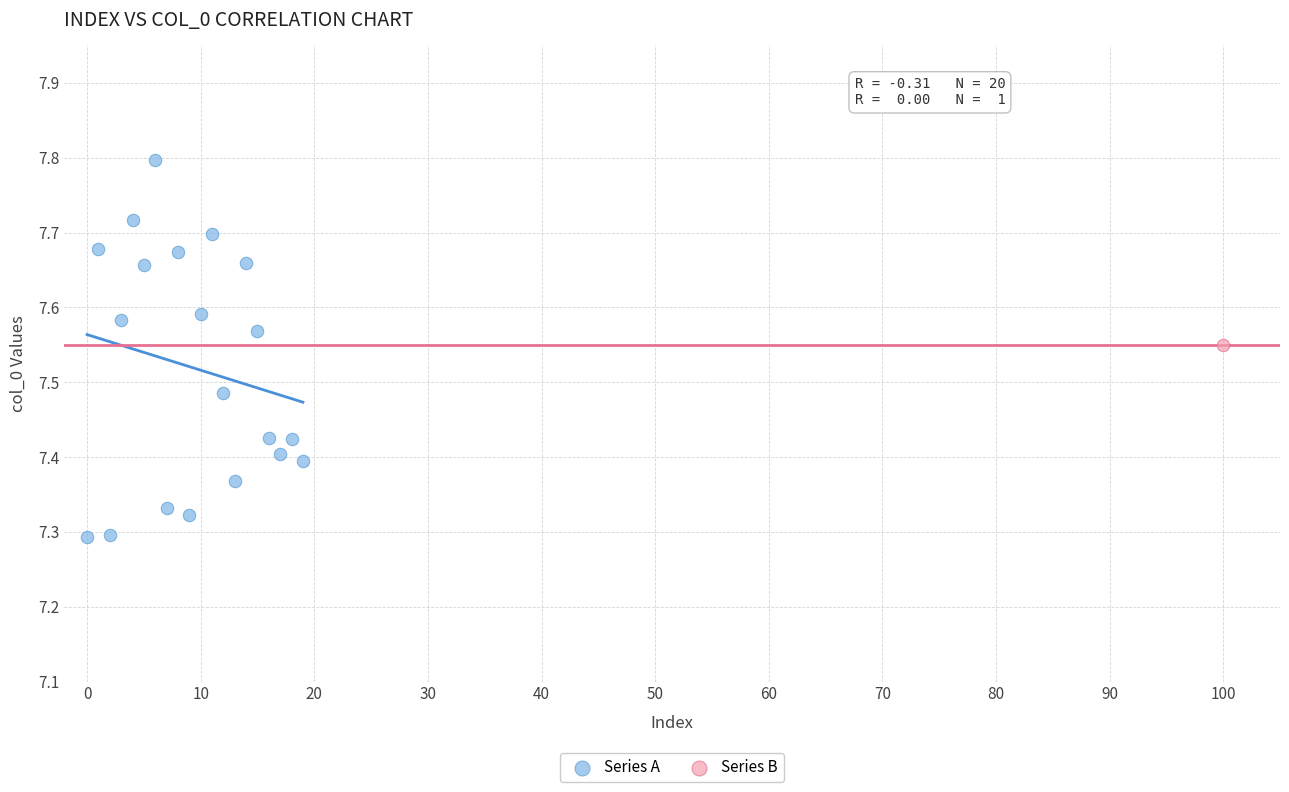

What are all the series names shown in the legend?

Series A, Series B